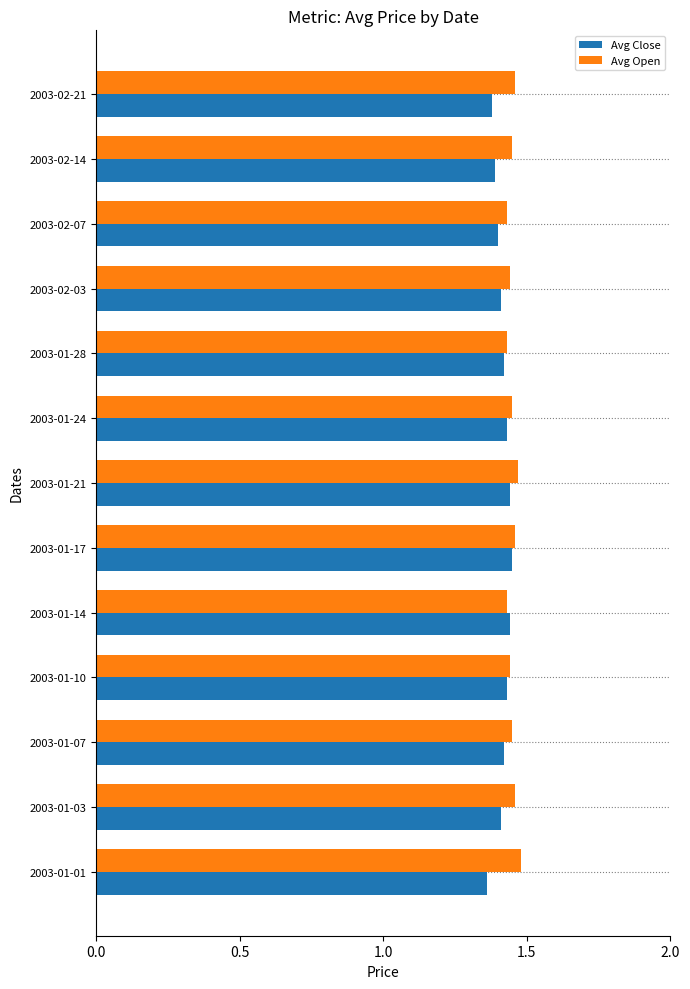

What is the sum of the Avg Open values at 2003-01-01 and 2003-01-24?

2.9